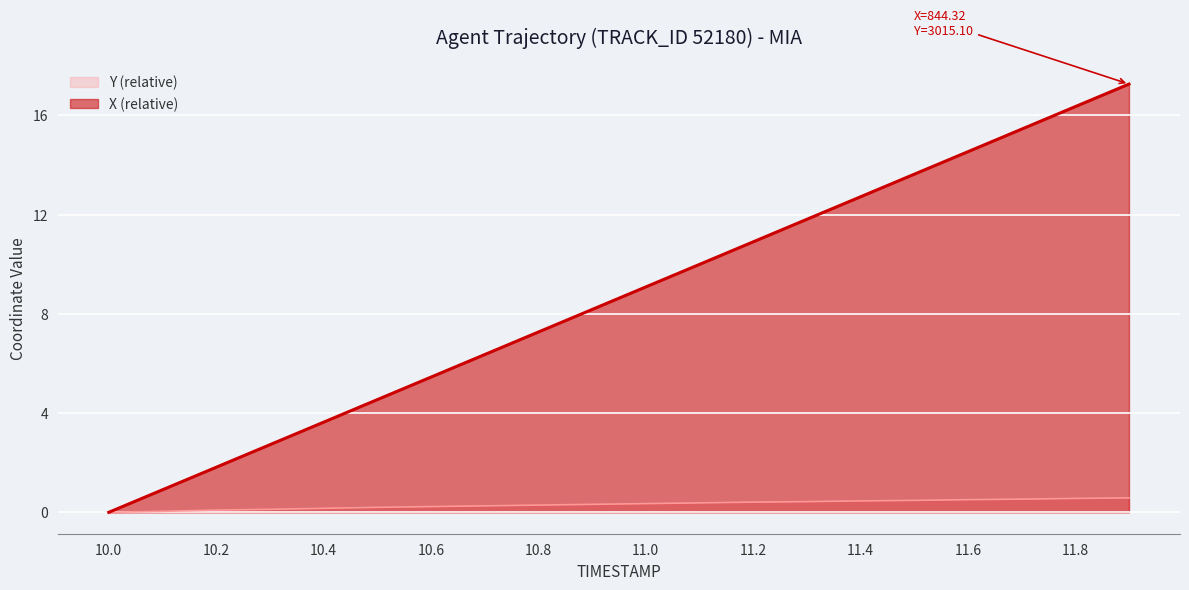

Between 10.0 and 10.4, which series saw the biggest shift?

X (relative)